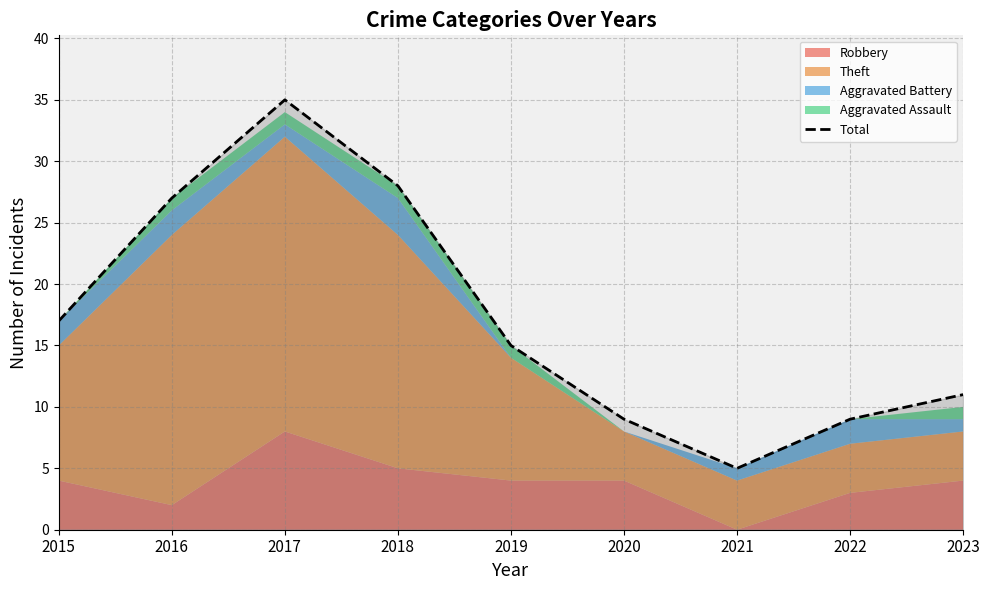

Between 2016 and 2015, which is larger?

2016